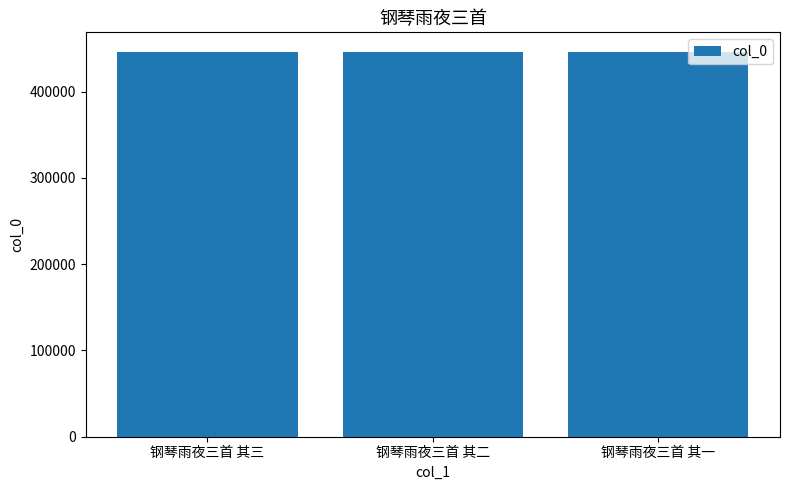

What is the difference between the maximum and second lowest values?

1